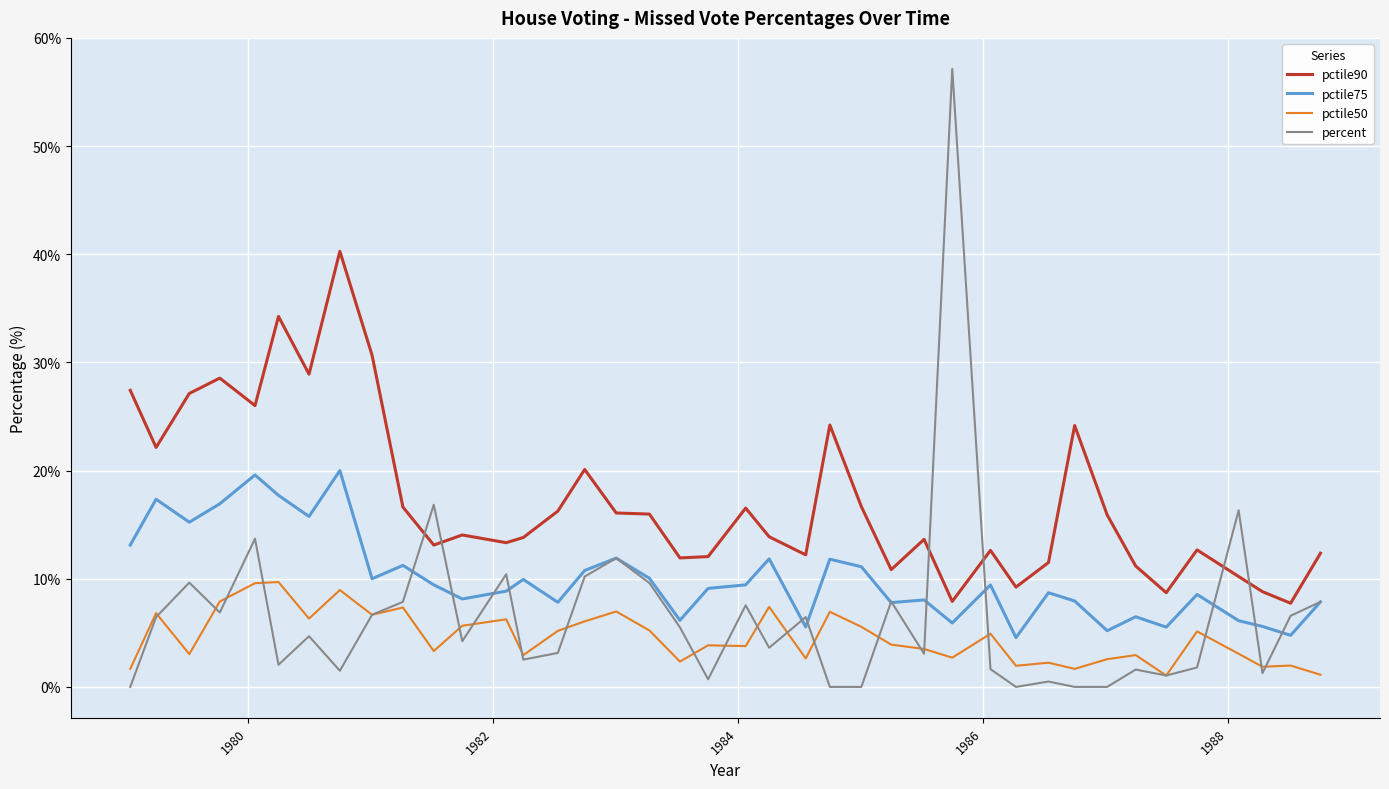

List the series in order of their peak value, highest first.

percent, pctile90, pctile75, pctile50